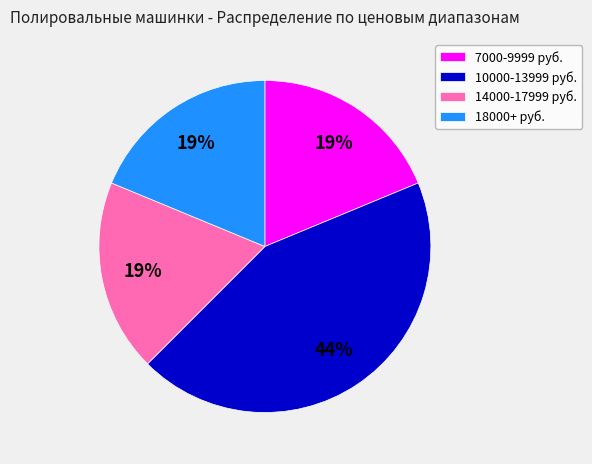

What percentage is the 18000+ руб. slice, to the nearest percent?

19%